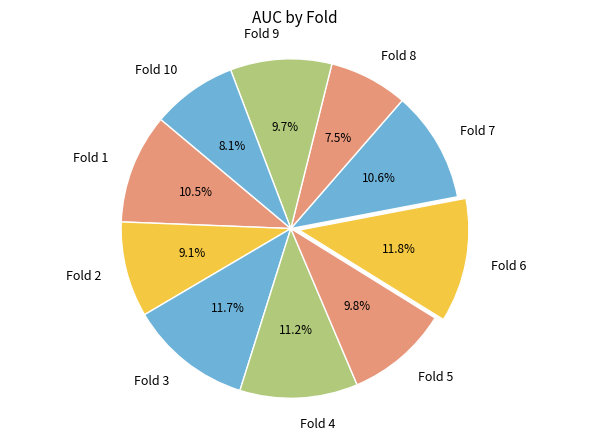

To the nearest percent, what is the difference between the Fold 1 and Fold 3 slice percentages?

1%